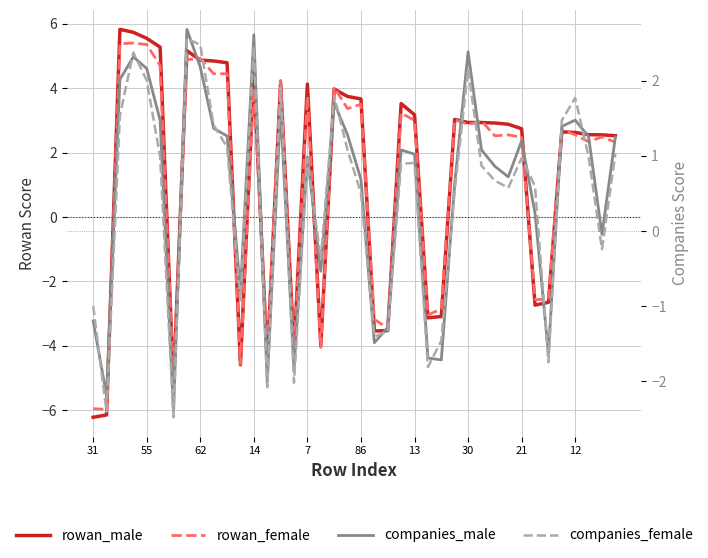

What is the sum of all companies_male values?

20.1